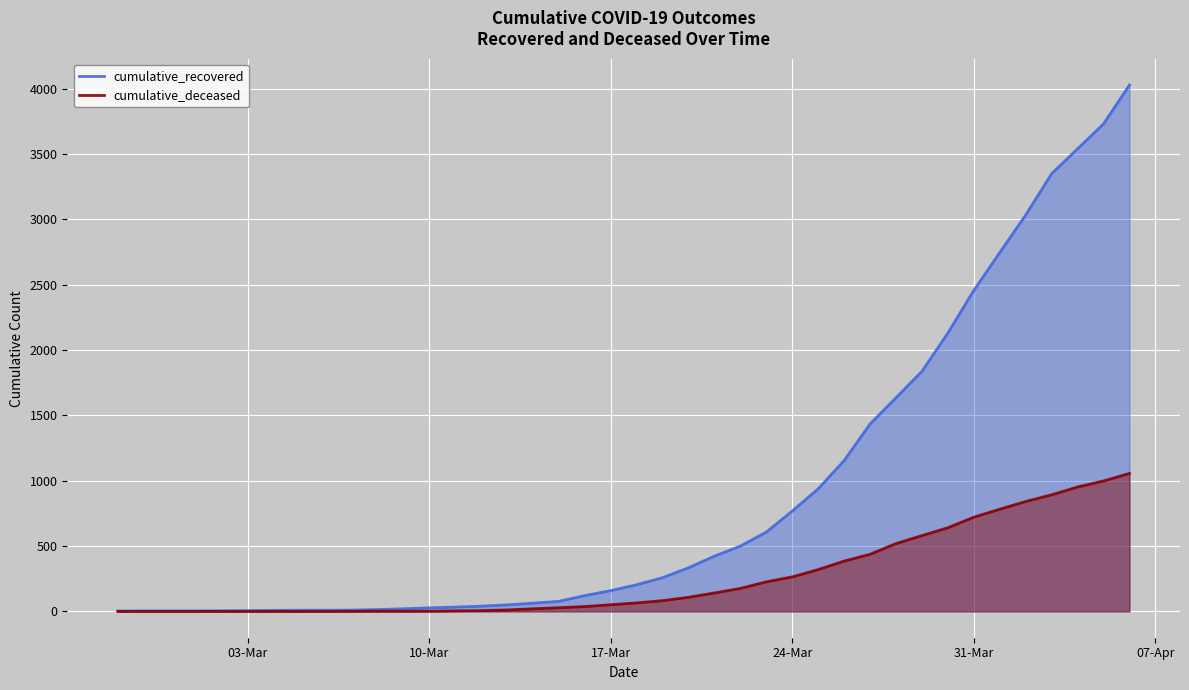

Reading left to right, transcribe all the data shown in this chart.

cumulative_recovered: 3	4	4	4	5	6	8	9	9	10	14	20	27	33	40	50	63	77	121	159	204	258	334	423	500	607	768	938	1154	1434	1635	1837	2130	2456	2746	3033	3349	3540	3730	4028
cumulative_deceased: 0	0	0	0	0	0	0	0	0	1	2	2	2	4	6	11	20	28	37	51	65	82	108	141	176	226	264	320	385	437	519	580	640	721	782	841	892	952	998	1056